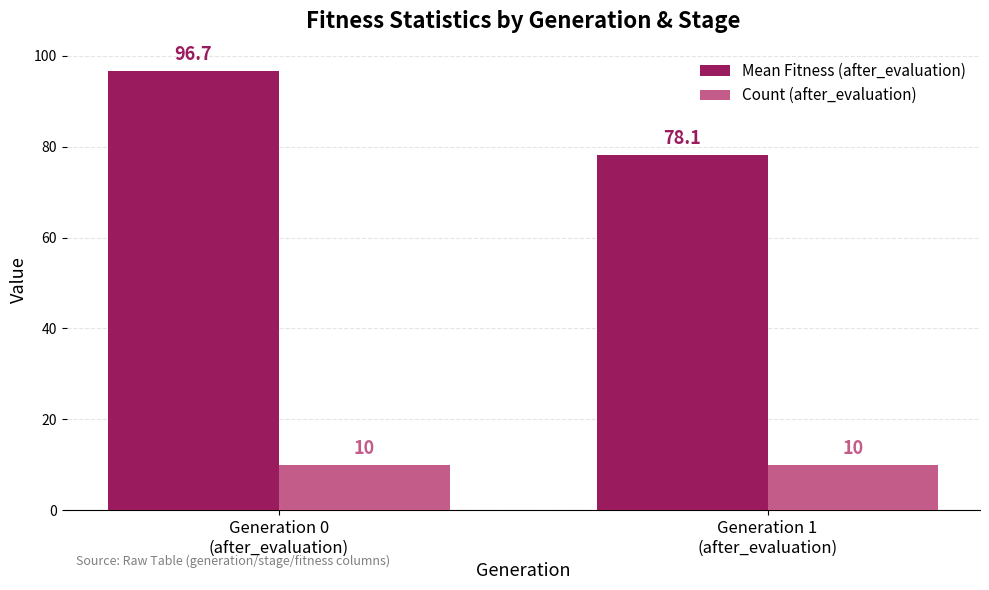

What are all the series names shown in the legend?

Mean Fitness (after_evaluation), Count (after_evaluation)